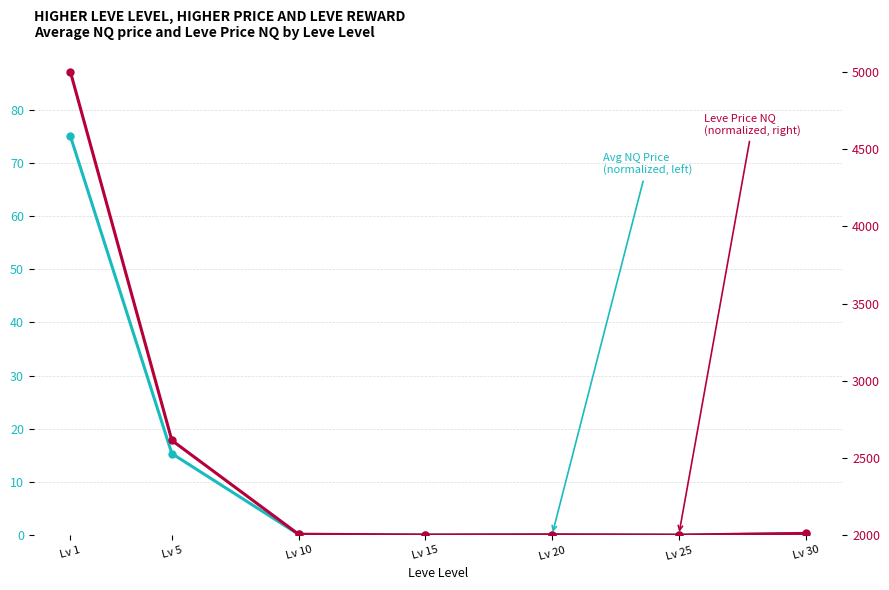

True or false: Leve Price NQ (normalized) and Avg NQ Price (normalized) intersect in this chart.

False